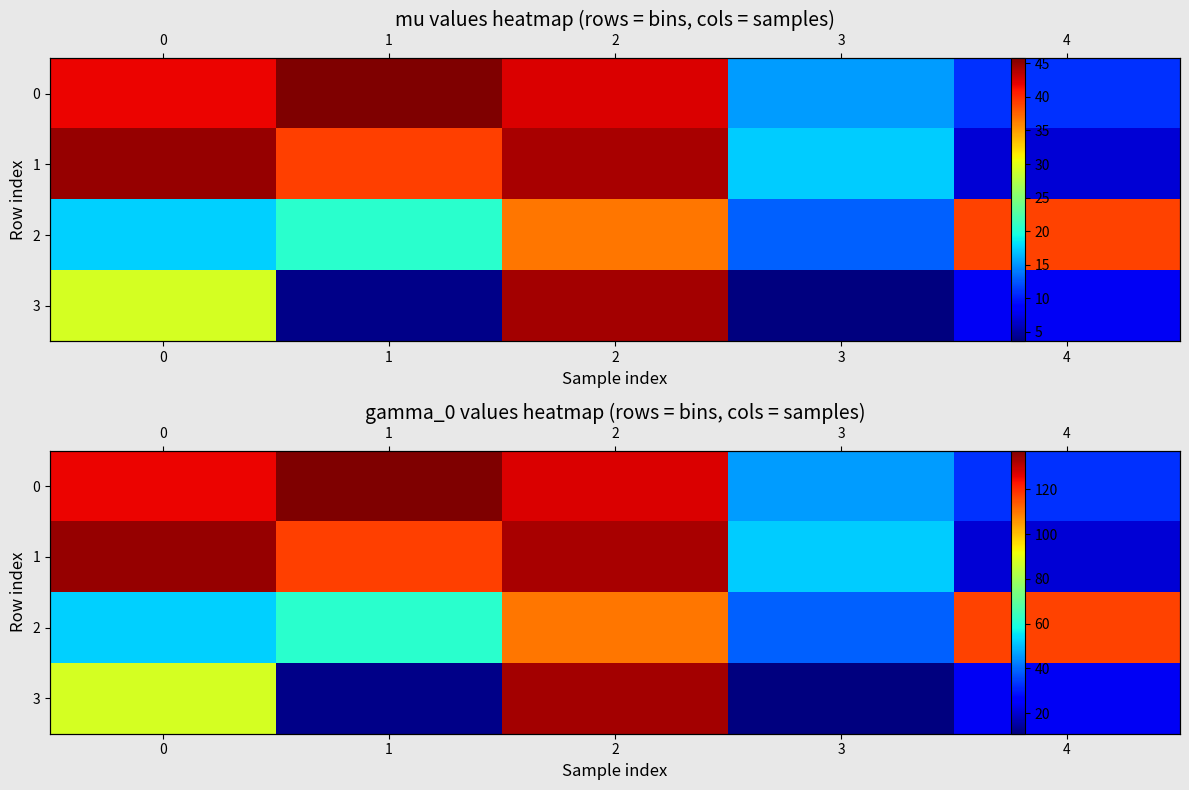

Which has a higher value, 4 or 3?

3